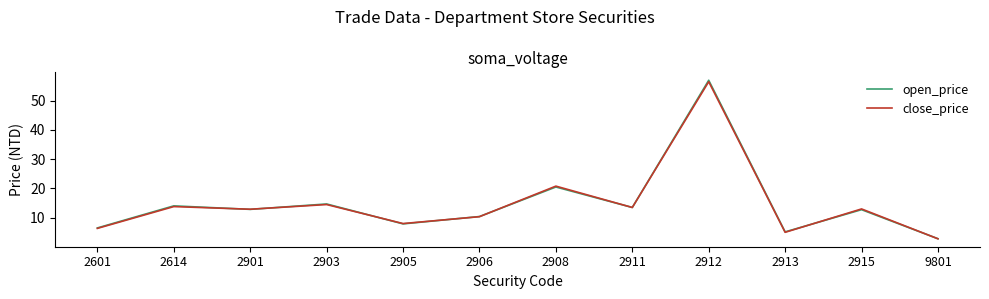

Between 2908 and 9801, which series saw the biggest shift?

close_price